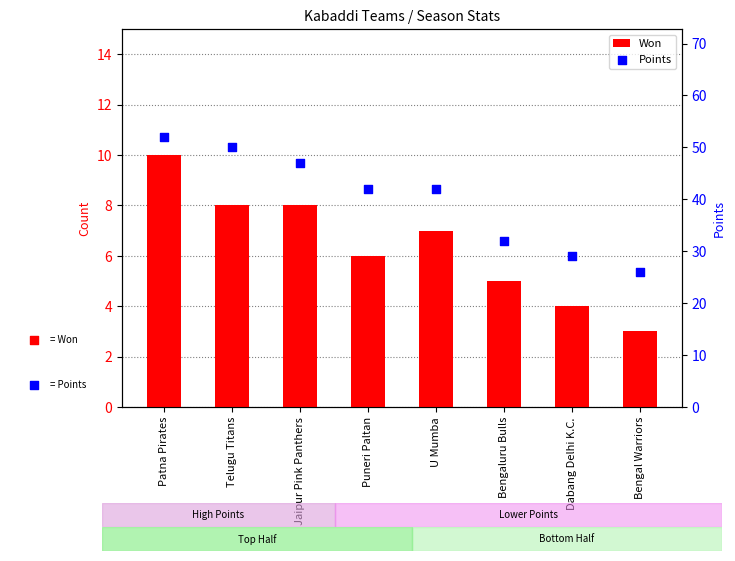

Which series reaches the minimum Y coordinate?

Won